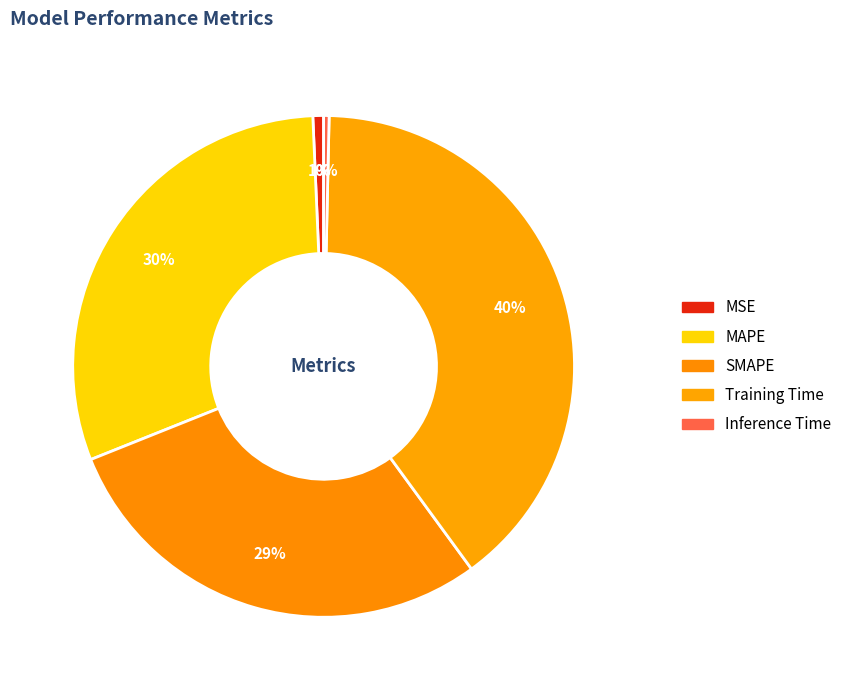

Which slice is the smallest?

Inference Time